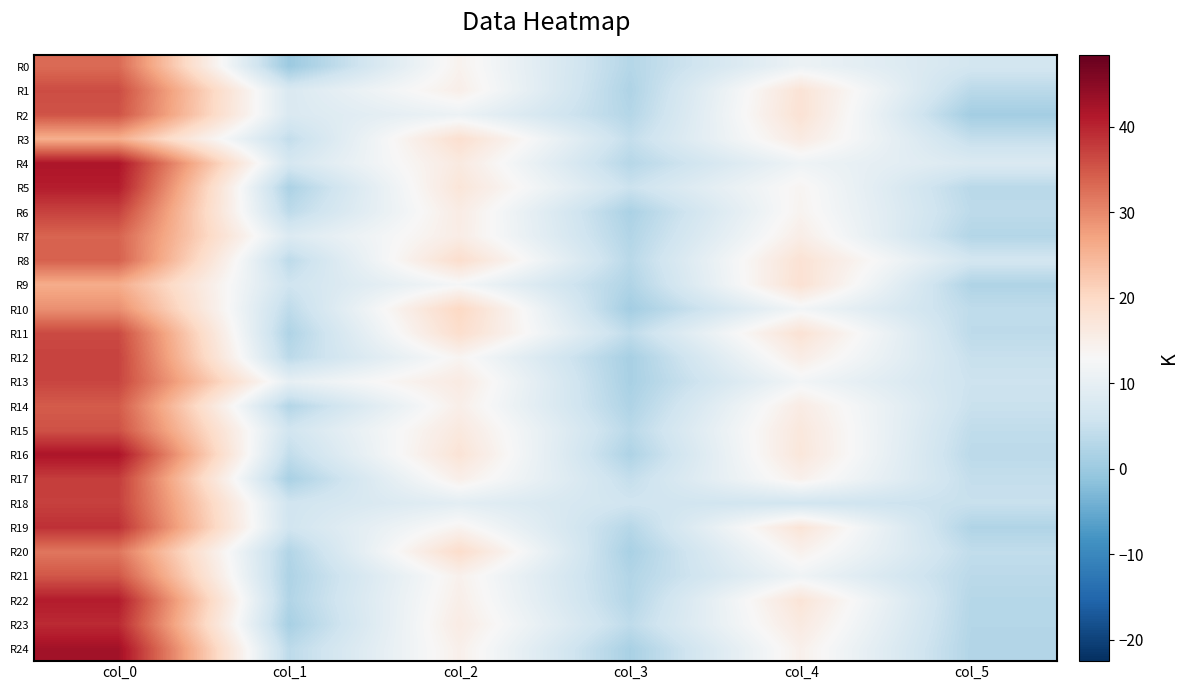

Reading left to right, list all the values displayed in this chart.

R0: col_0=33.0	col_1=0.0	col_2=14.2	col_3=2.8	col_4=11.0	col_5=6.5
R1: col_0=36.0	col_1=7.7	col_2=15.0	col_3=2.1	col_4=17.8	col_5=3.4
R2: col_0=35.3	col_1=7.7	col_2=11.0	col_3=2.7	col_4=18.0	col_5=0.8
R3: col_0=25.8	col_1=4.4	col_2=18.7	col_3=4.5	col_4=16.0	col_5=4.6
R4: col_0=41.7	col_1=6.9	col_2=16.2	col_3=3.0	col_4=11.3	col_5=7.8
R5: col_0=40.8	col_1=1.8	col_2=17.2	col_3=5.4	col_4=13.8	col_5=3.3
R6: col_0=37.0	col_1=3.7	col_2=15.7	col_3=1.7	col_4=14.0	col_5=3.7
R7: col_0=33.7	col_1=8.1	col_2=15.5	col_3=2.5	col_4=15.3	col_5=2.6
R8: col_0=34.0	col_1=3.7	col_2=19.0	col_3=3.3	col_4=18.0	col_5=6.5
R9: col_0=26.0	col_1=5.9	col_2=12.5	col_3=2.3	col_4=18.2	col_5=2.2
R10: col_0=29.2	col_1=3.9	col_2=20.2	col_3=0.8	col_4=12.0	col_5=3.9
R11: col_0=36.2	col_1=2.2	col_2=19.0	col_3=4.1	col_4=18.0	col_5=3.7
R12: col_0=37.0	col_1=3.5	col_2=13.8	col_3=1.3	col_4=15.5	col_5=4.9
R13: col_0=36.8	col_1=10.0	col_2=16.0	col_3=1.4	col_4=12.0	col_5=5.5
R14: col_0=34.5	col_1=2.6	col_2=15.0	col_3=2.1	col_4=15.8	col_5=5.1
R15: col_0=35.5	col_1=6.2	col_2=16.5	col_3=3.4	col_4=16.8	col_5=4.1
R16: col_0=41.8	col_1=4.3	col_2=17.7	col_3=2.0	col_4=17.0	col_5=3.5
R17: col_0=37.5	col_1=1.5	col_2=15.0	col_3=4.5	col_4=14.7	col_5=4.5
R18: col_0=37.2	col_1=6.0	col_2=9.3	col_3=6.0	col_4=6.3	col_5=5.0
R19: col_0=38.8	col_1=6.1	col_2=14.0	col_3=2.9	col_4=17.5	col_5=2.3
R20: col_0=31.8	col_1=2.5	col_2=19.2	col_3=1.5	col_4=14.5	col_5=4.2
R21: col_0=35.0	col_1=2.0	col_2=14.5	col_3=2.5	col_4=11.5	col_5=3.5
R22: col_0=40.8	col_1=2.4	col_2=15.0	col_3=2.8	col_4=17.5	col_5=2.9
R23: col_0=39.4	col_1=1.4	col_2=15.8	col_3=3.9	col_4=16.2	col_5=2.7
R24: col_0=42.7	col_1=3.7	col_2=14.8	col_3=1.5	col_4=14.7	col_5=2.5